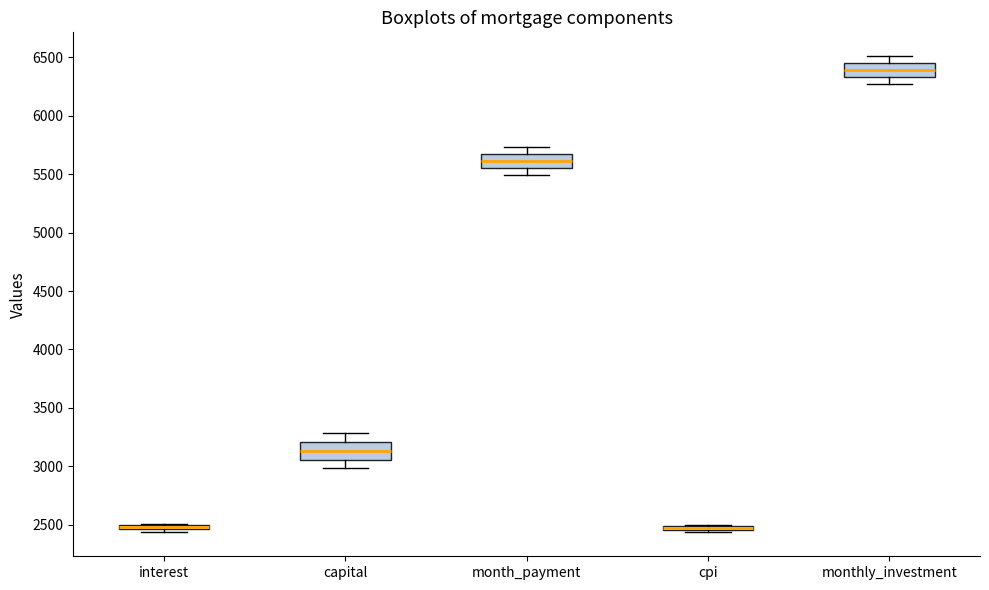

Where does the lower whisker of the box for capital end on the y-axis? The values are not printed on the chart, so give them approximately, as read against the axis.

3000